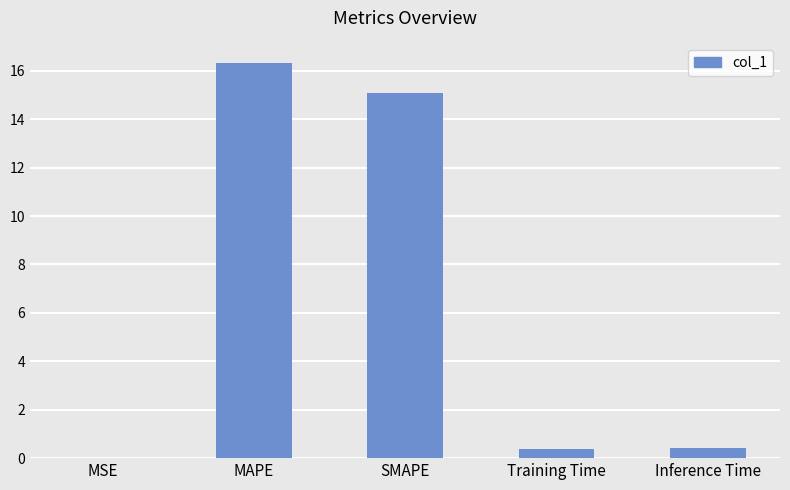

Approximately how many times larger is the value at MAPE compared to SMAPE?

1.1